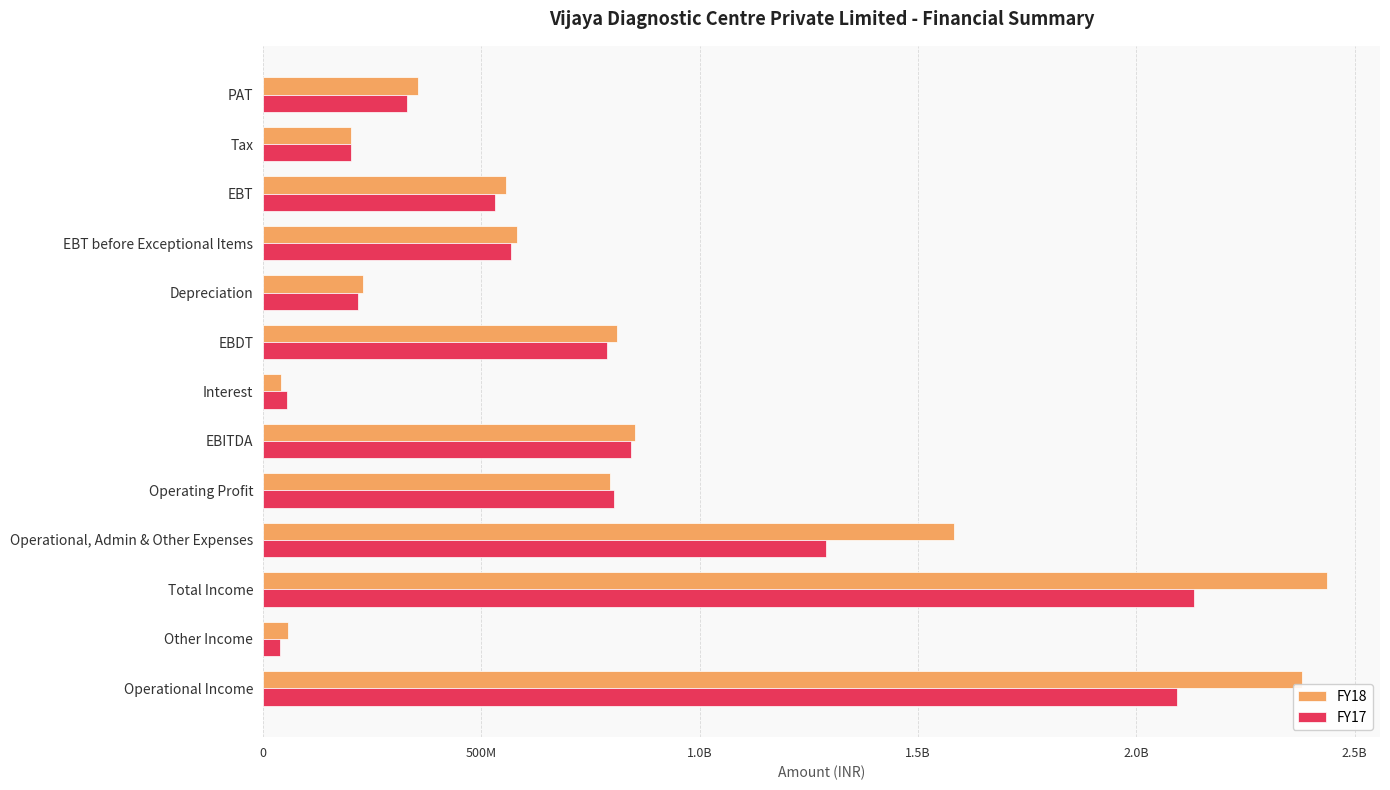

What are all the series names shown in the legend?

FY18, FY17